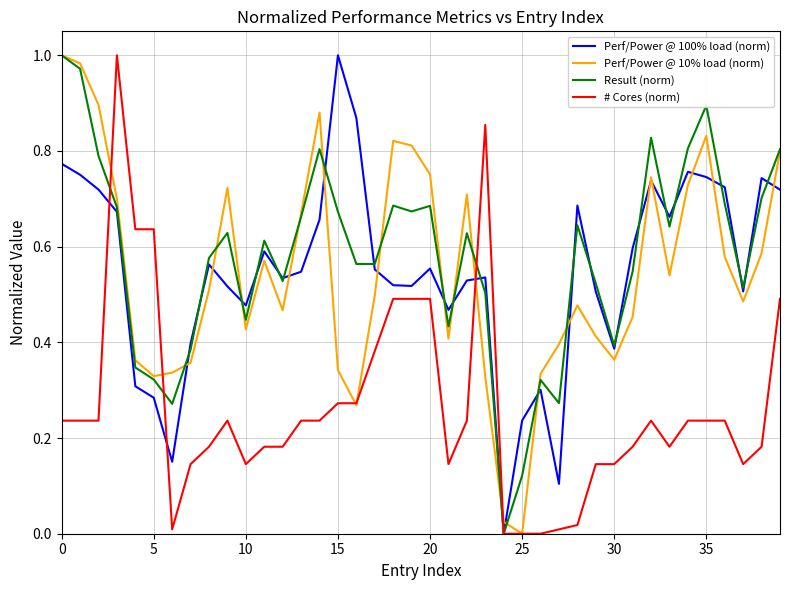

The value of Perf/Power @ 10% load (norm) at 30 is 0.7. True or false?

False